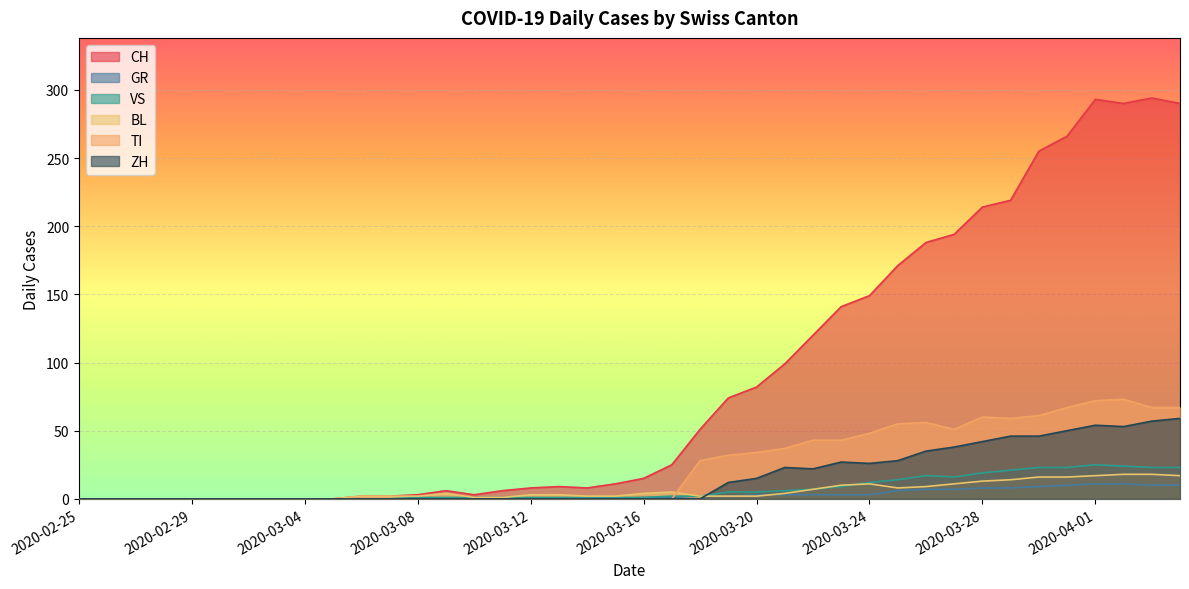

What is the difference between the maximum and minimum values in the GR series?

11